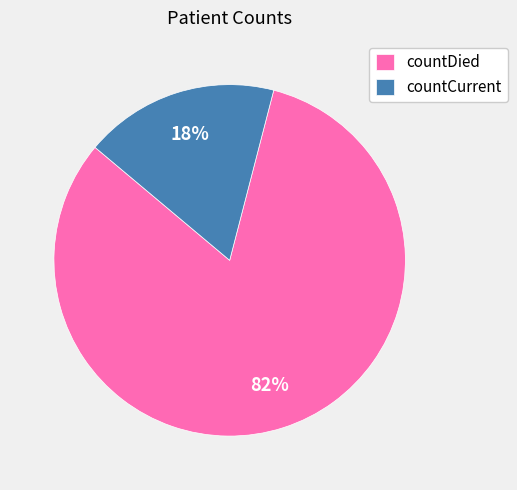

To the nearest percent, what portion does countCurrent represent?

18%